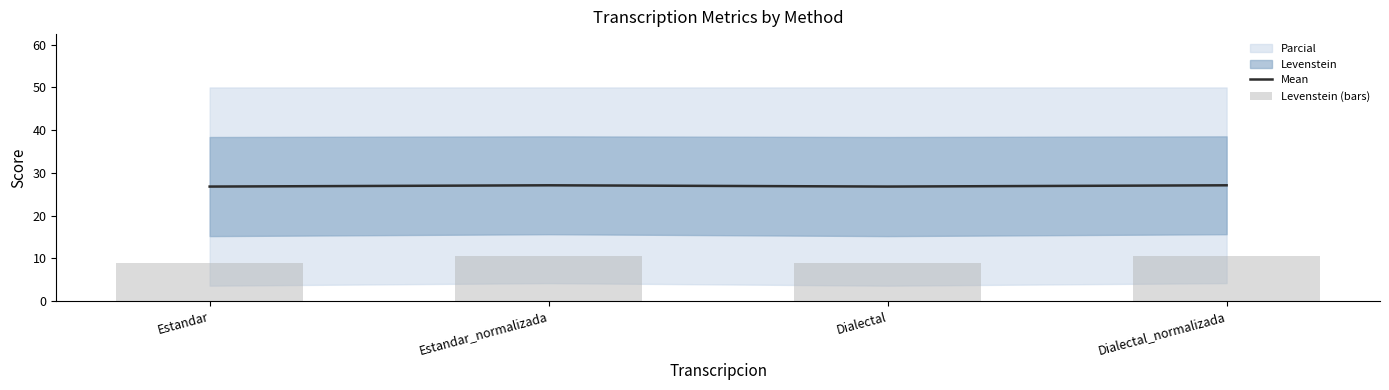

Where is Levenstein (bars) nearest to the value 9?

Estandar